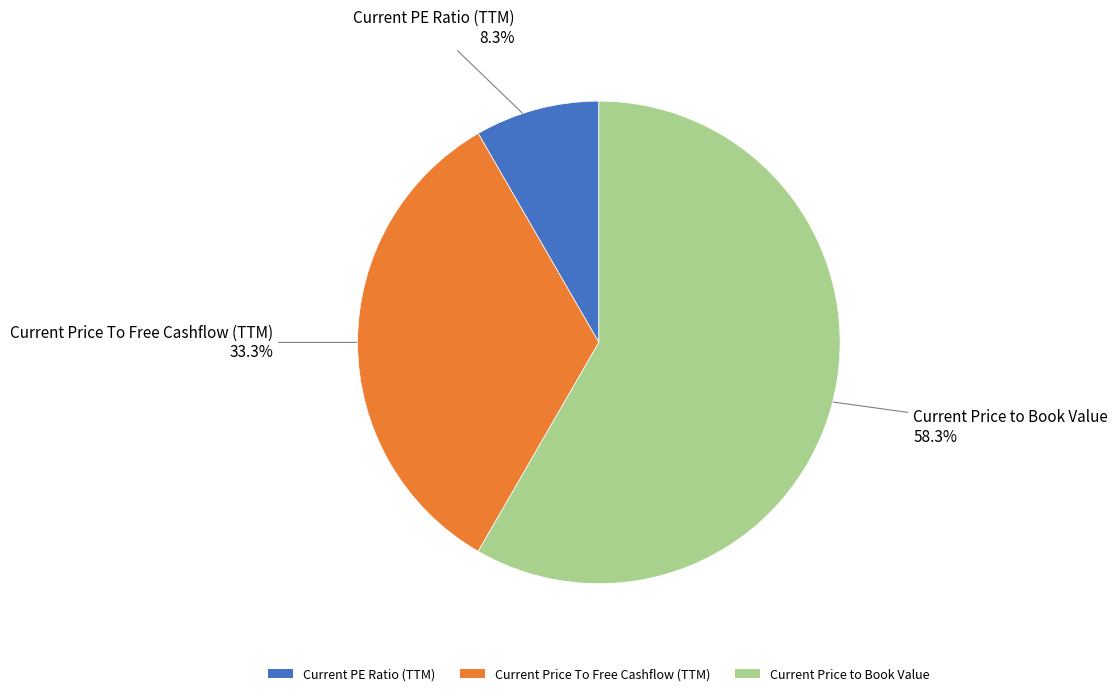

Which has a higher value, Current PE Ratio (TTM) or Current Price to Book Value?

Current Price to Book Value